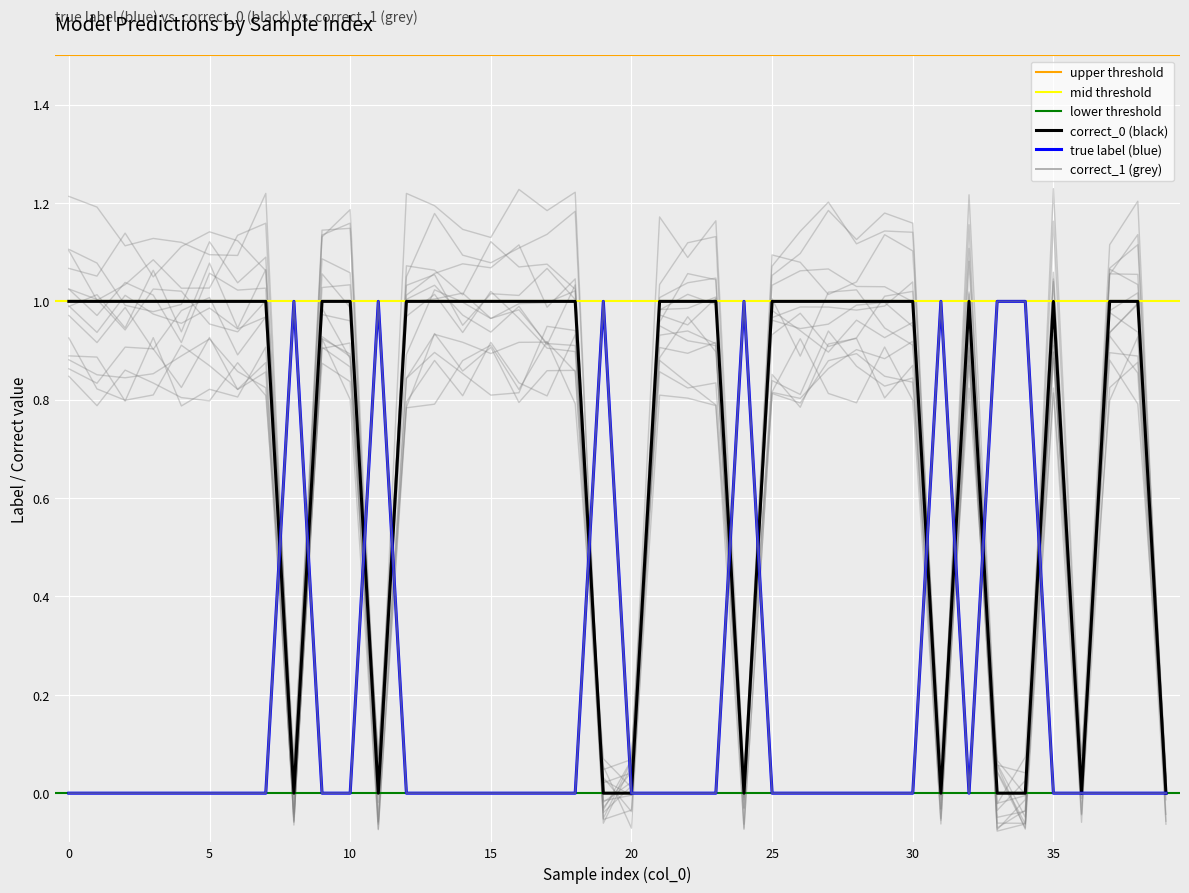

Which series changed the most between 3 and 38?

true label